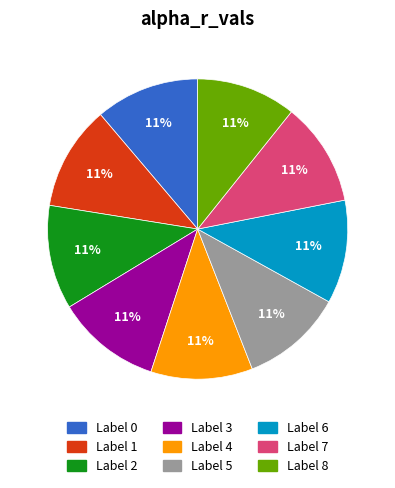

Count the number of slices in the pie.

9